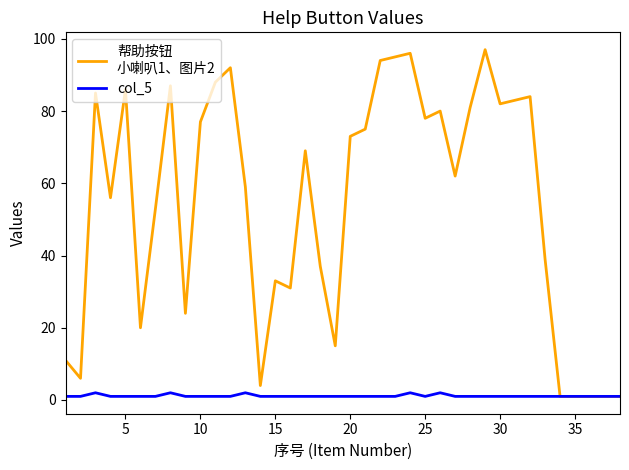

How many series are shown in this chart?

2